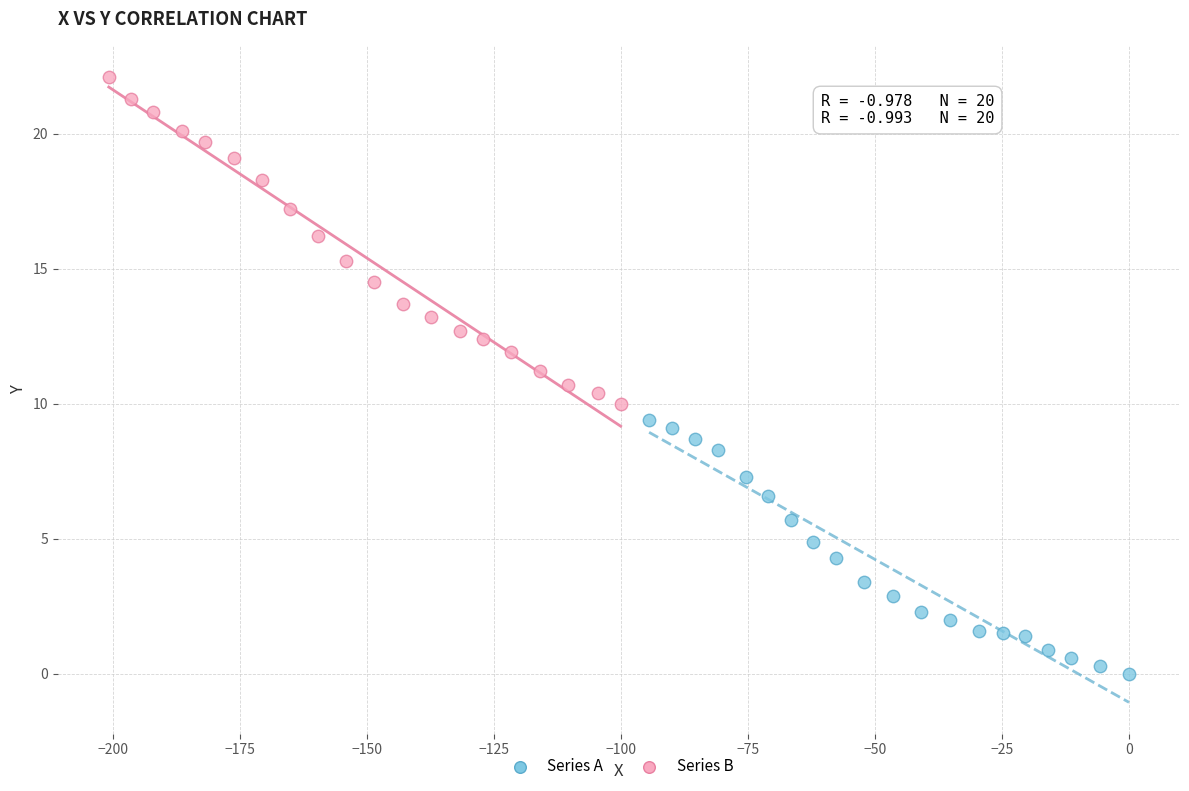

Which series contains the highest Y value?

Series B